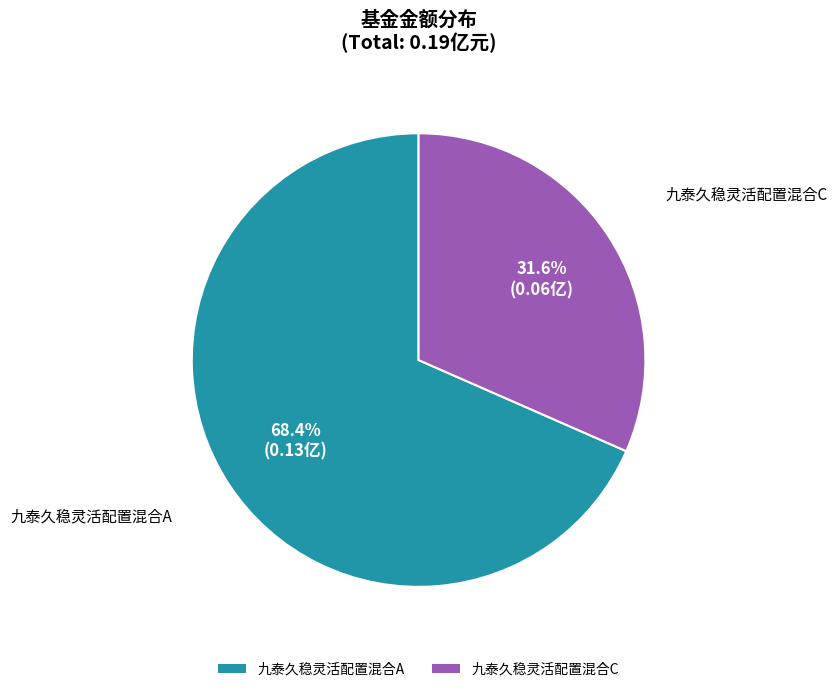

Is it true that 九泰久稳灵活配置混合C is 32% of the pie?

True